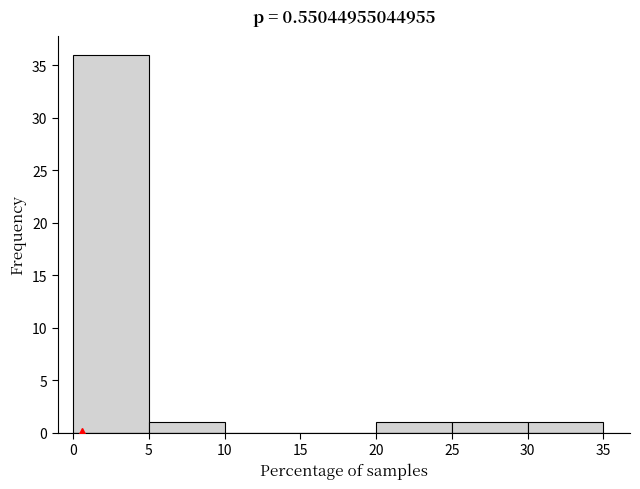

Reading left to right, transcribe this chart: for each bar, give the range it covers on the x-axis and its height. The values are not printed on the chart, so give them approximately, as read against the axis.

0 to 5: 36
5 to 10: 1
10 to 15: 0
15 to 20: 0
20 to 25: 1
25 to 30: 1
30 to 35: 1